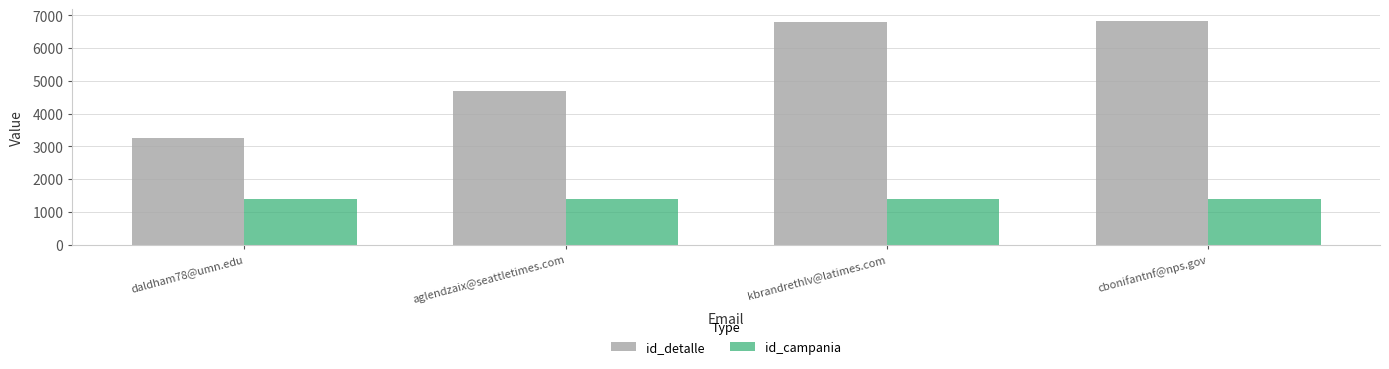

Which series has the largest total across all categories?

id_detalle